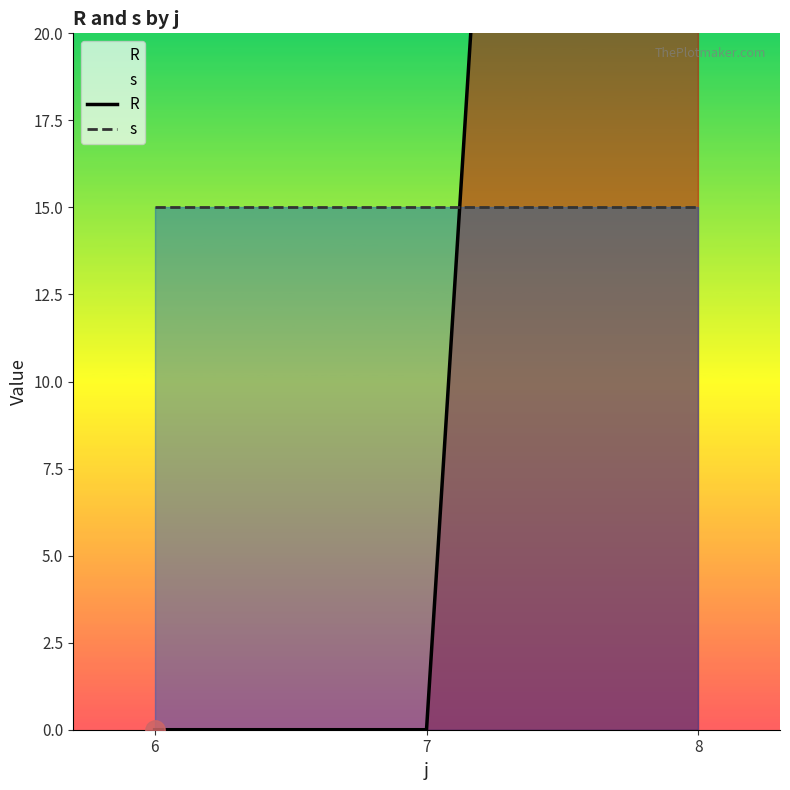

Reading right to left, extract all data points from this chart.

R: 123	0	0
s: 15	15	15